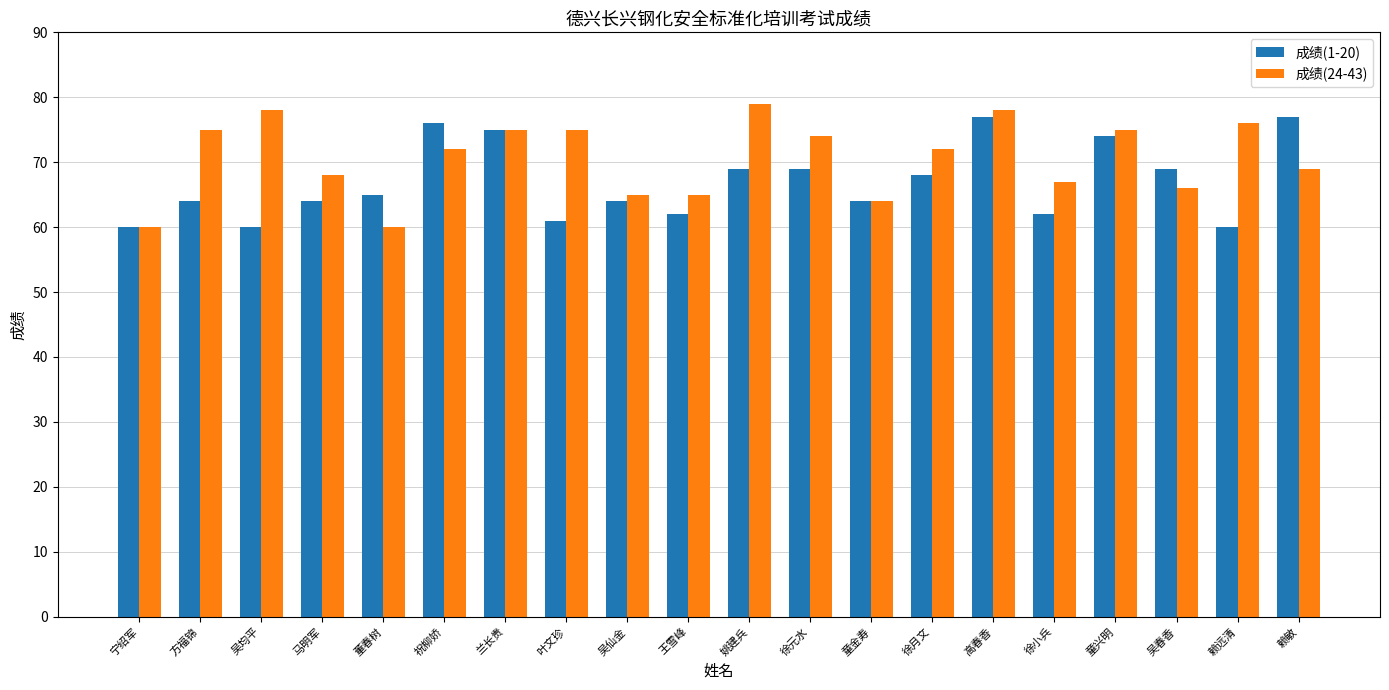

What position from the right is 吴仙金?

12